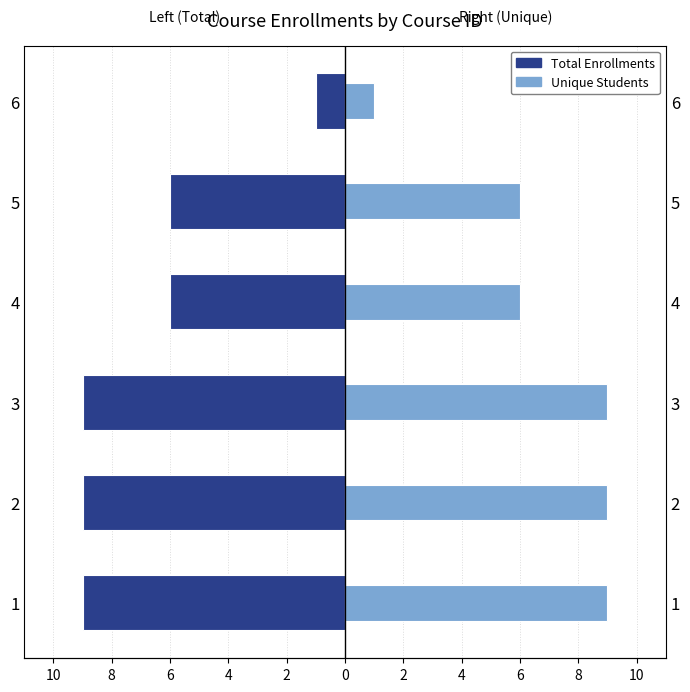

Which series has the largest total across all categories?

Unique Students